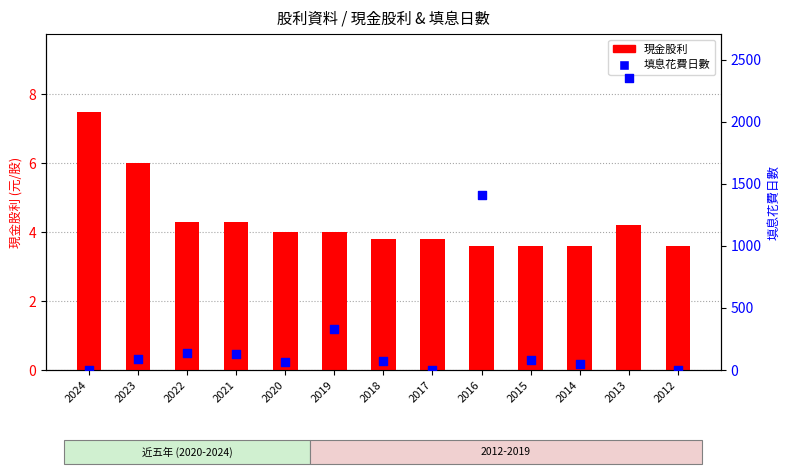

Is the value of 填息花費日數 at 2014 greater than the value of 現金股利 at 2017?

Yes